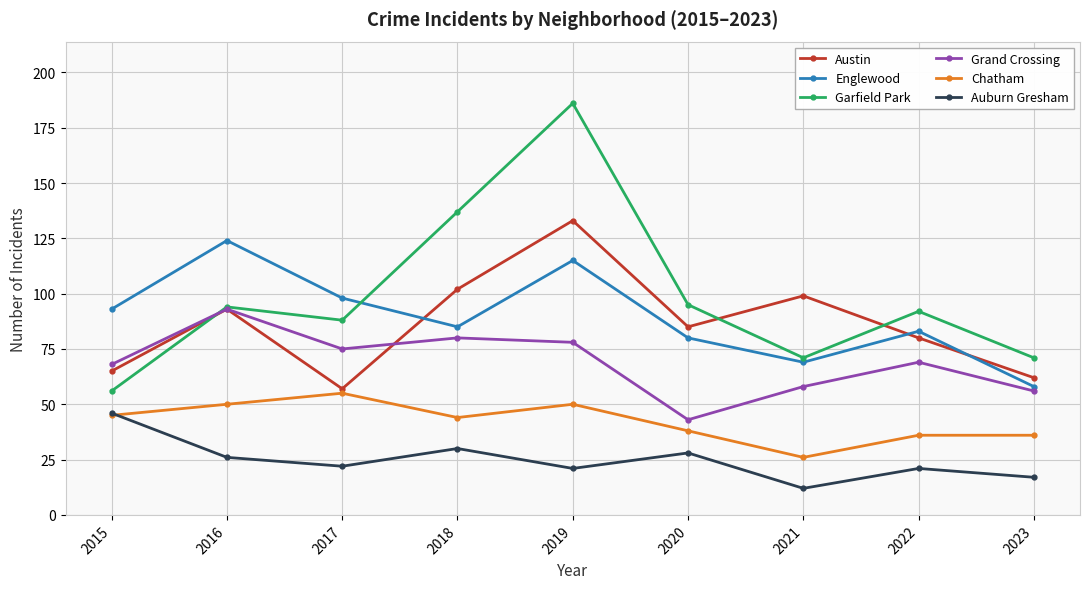

What is the difference between the highest and lowest values at 2019?

165